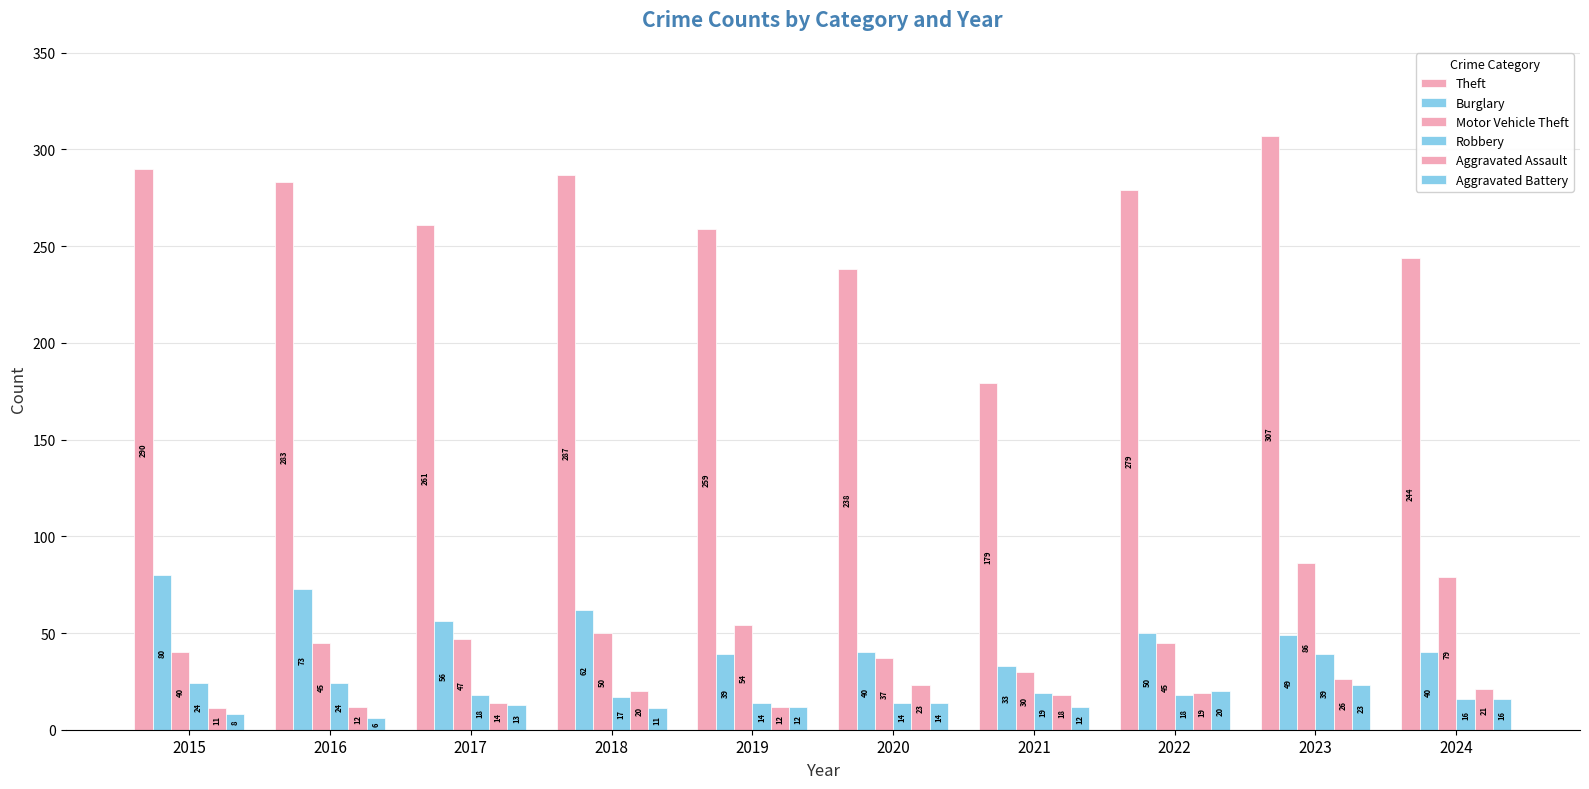

How many groups of bars are there?

10